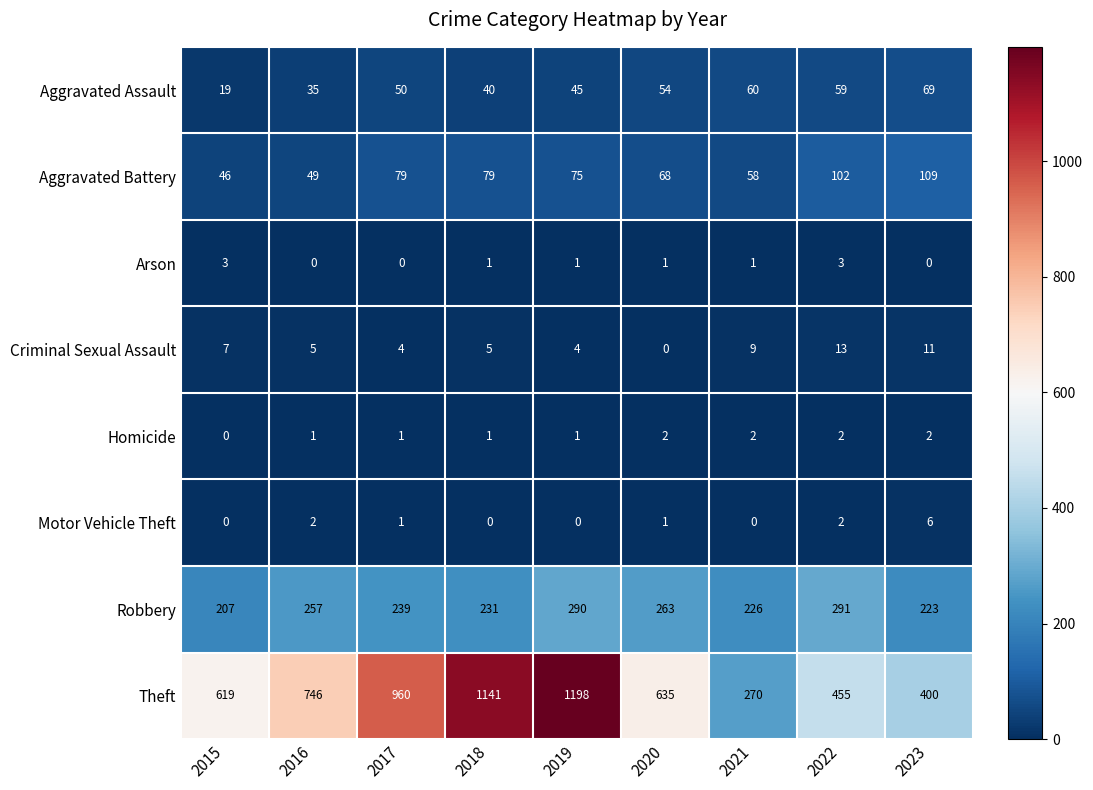

Which series has the largest total across all categories?

Theft